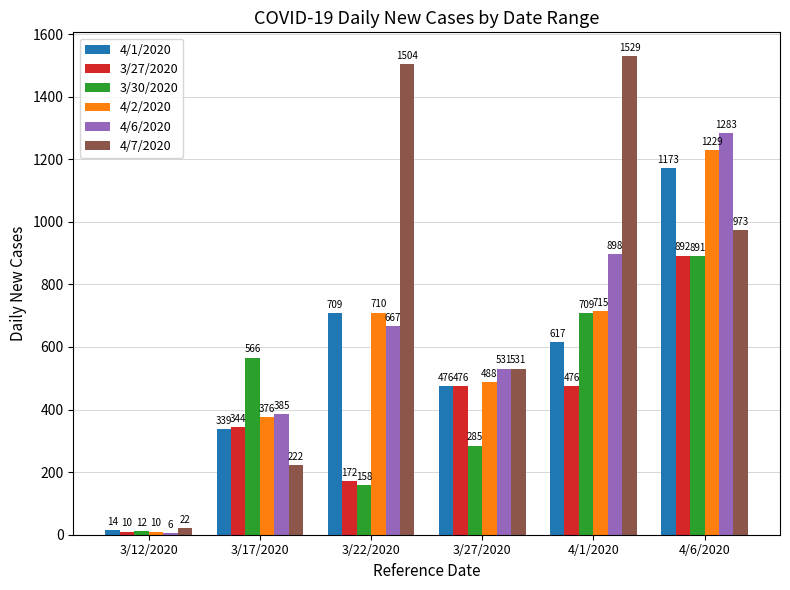

What value does the 4/7/2020 series have at 4/1/2020, to the nearest 10?

1530